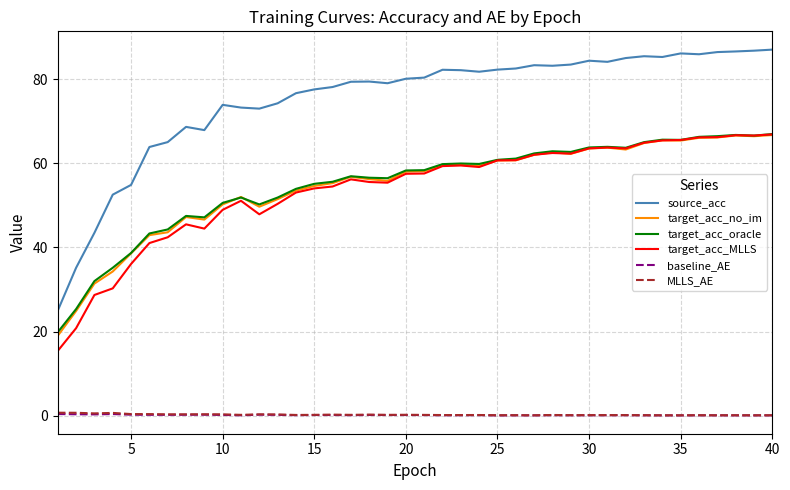

Which series has the widest spread of values?

source_acc